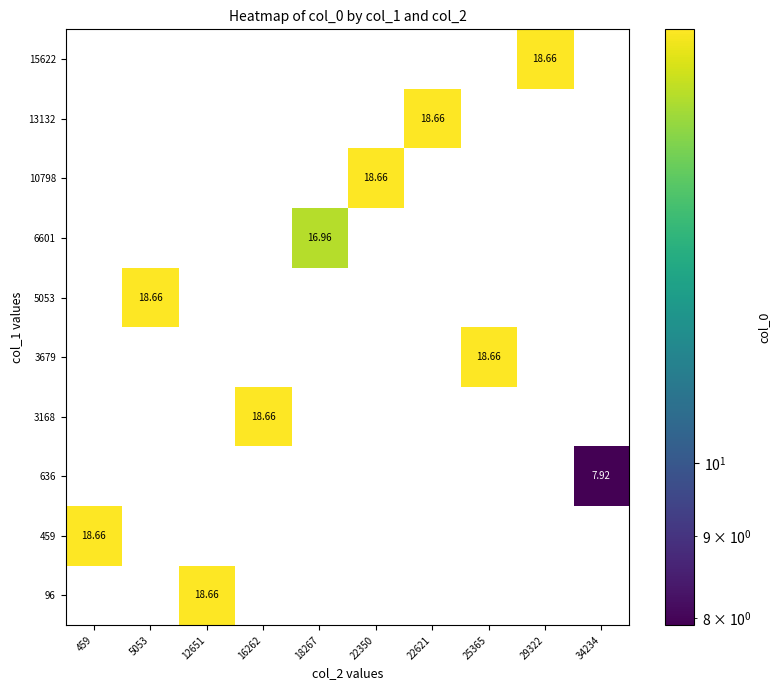

The 6601 series shows 0.0 at 459. True or false?

True